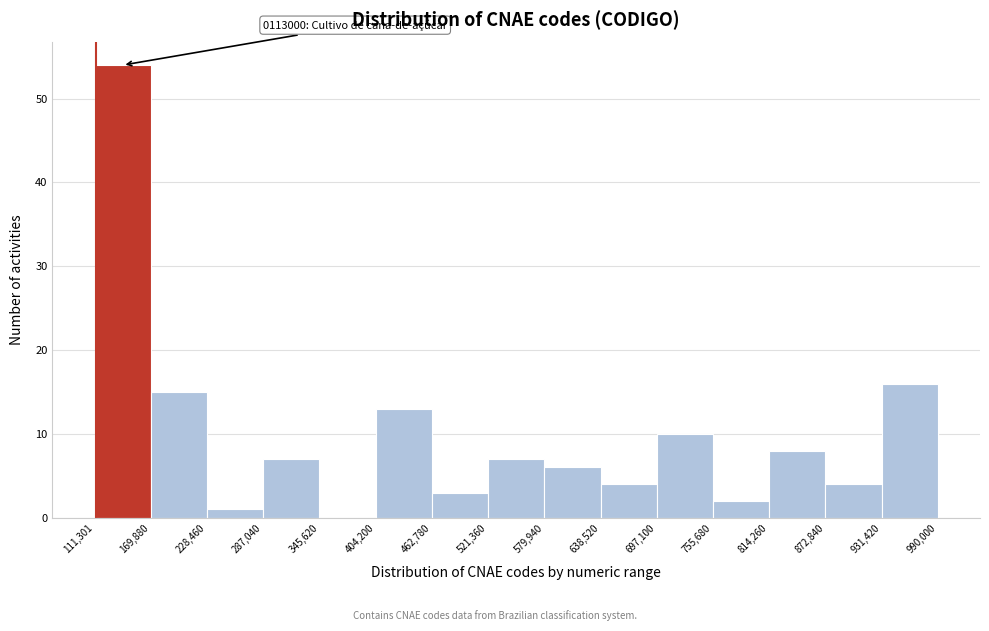

Which range on the x-axis has the tallest bar?

111,301 to 169,880